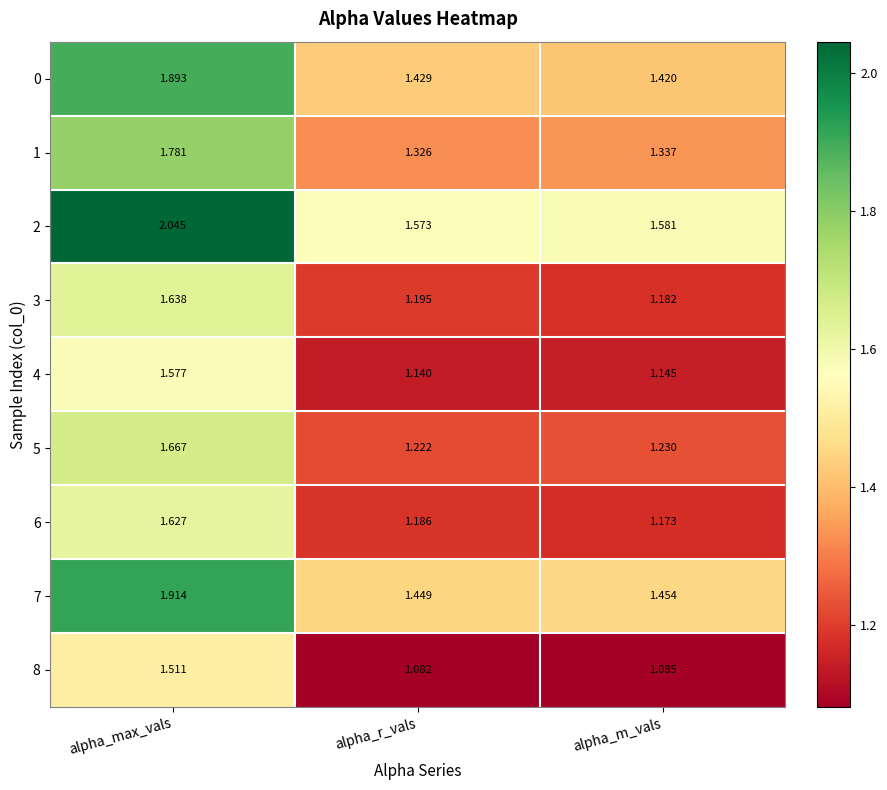

Where is 7 nearest to the value 1?

alpha_r_vals